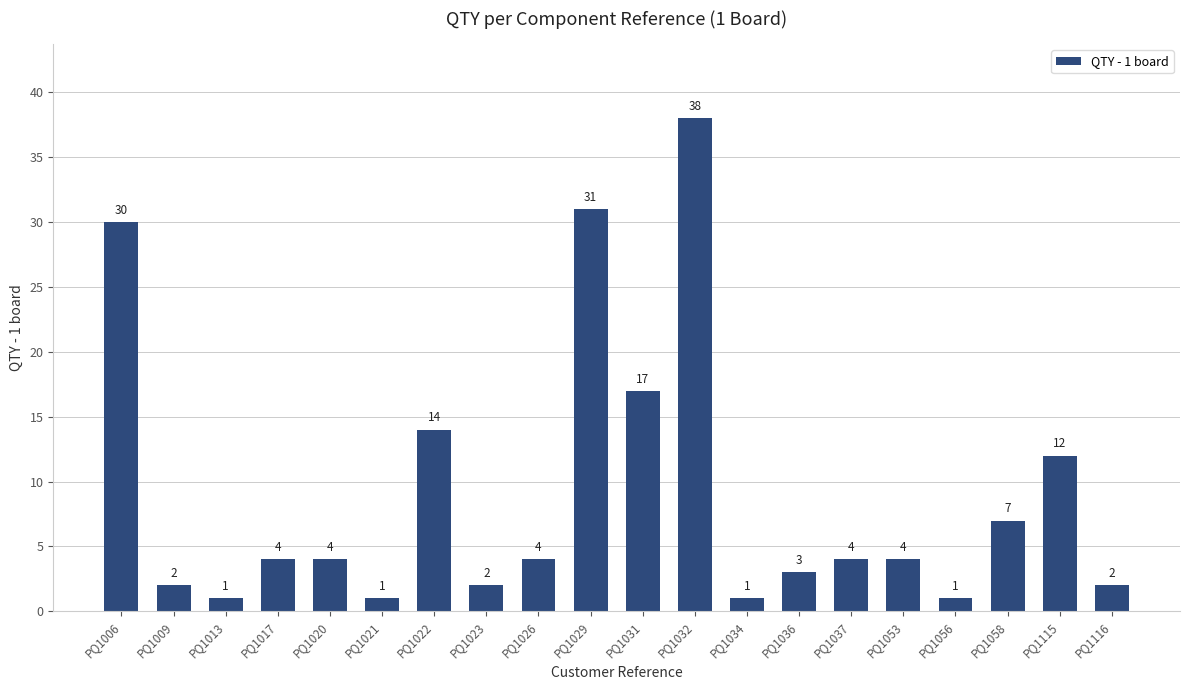

How many bars are there in total?

20